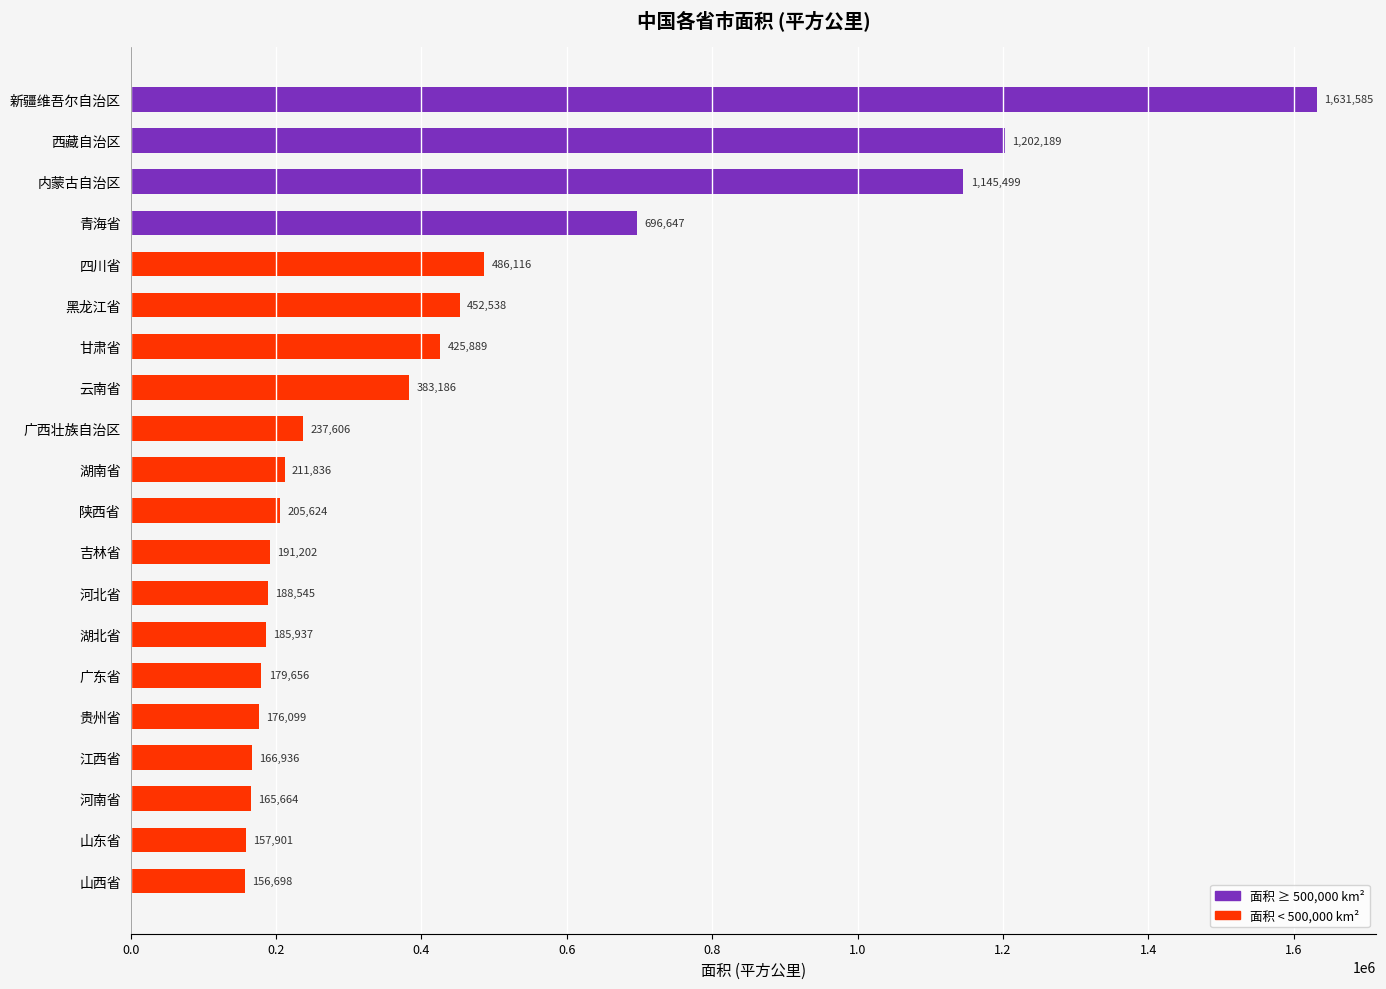

What is the difference between the maximum and minimum values?

1474887